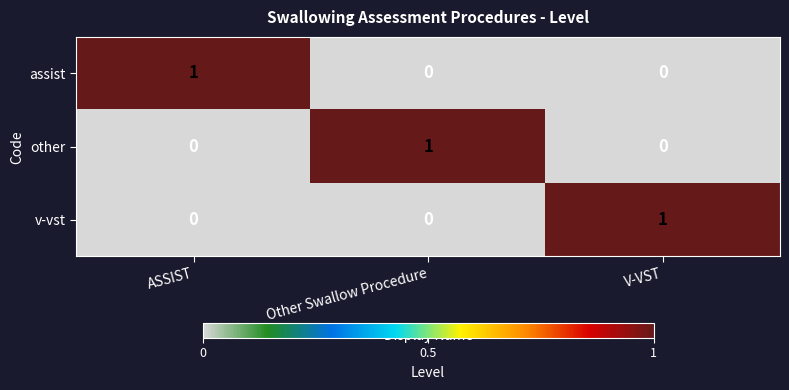

The value of other at Other Swallow Procedure is 0. True or false?

False